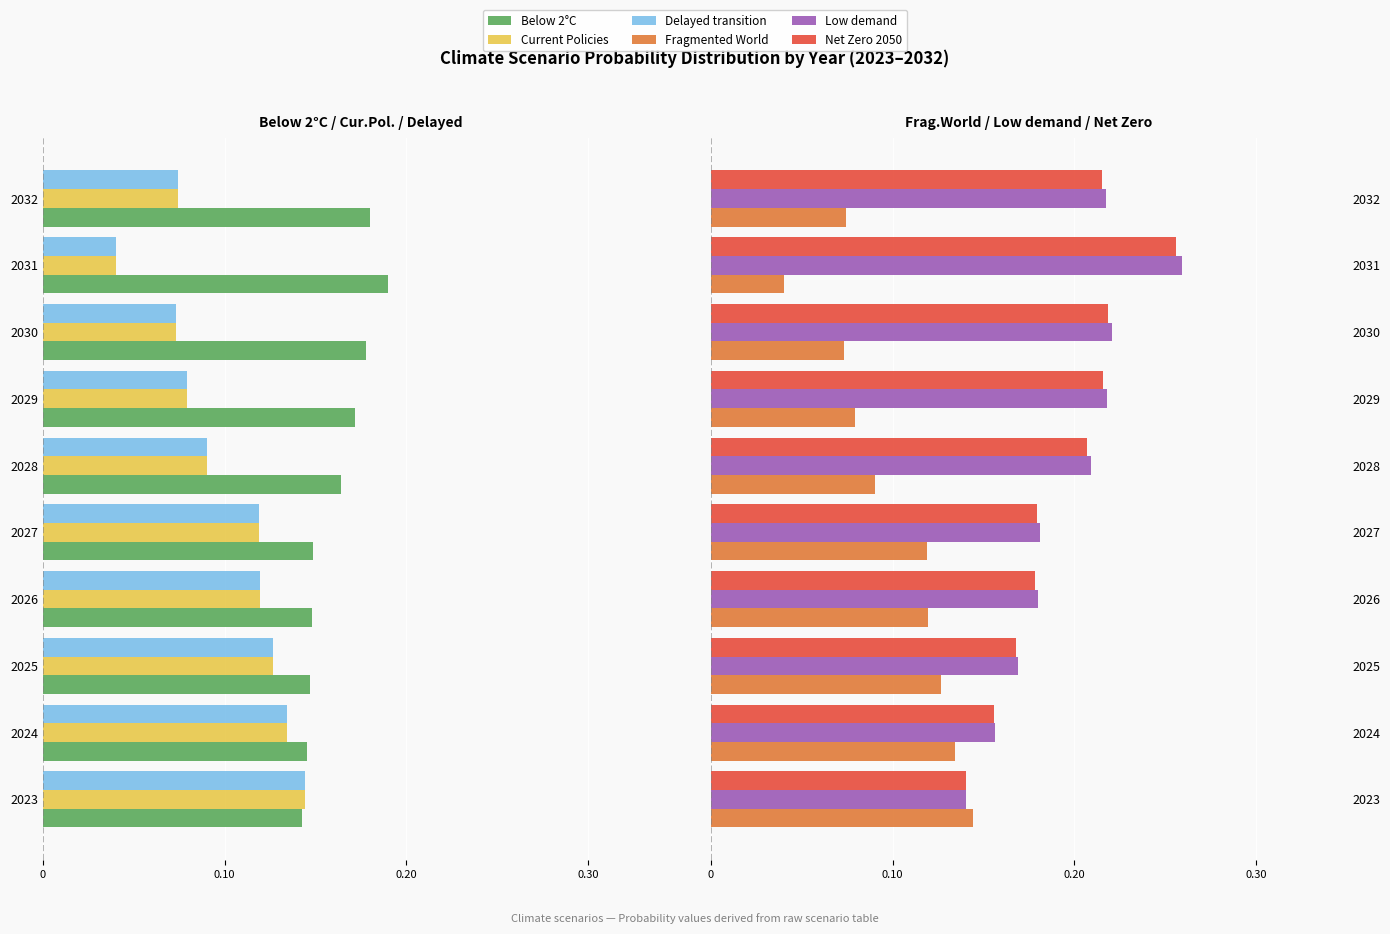

How many groups of bars are there?

10